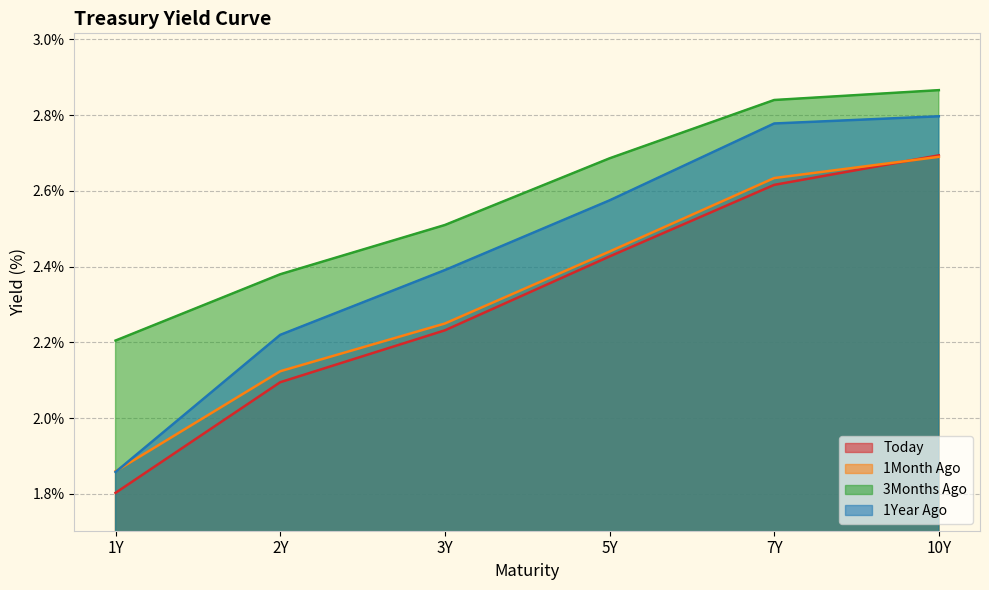

List the series in order of their peak value, lowest first.

1Month Ago, Today, 1Year Ago, 3Months Ago